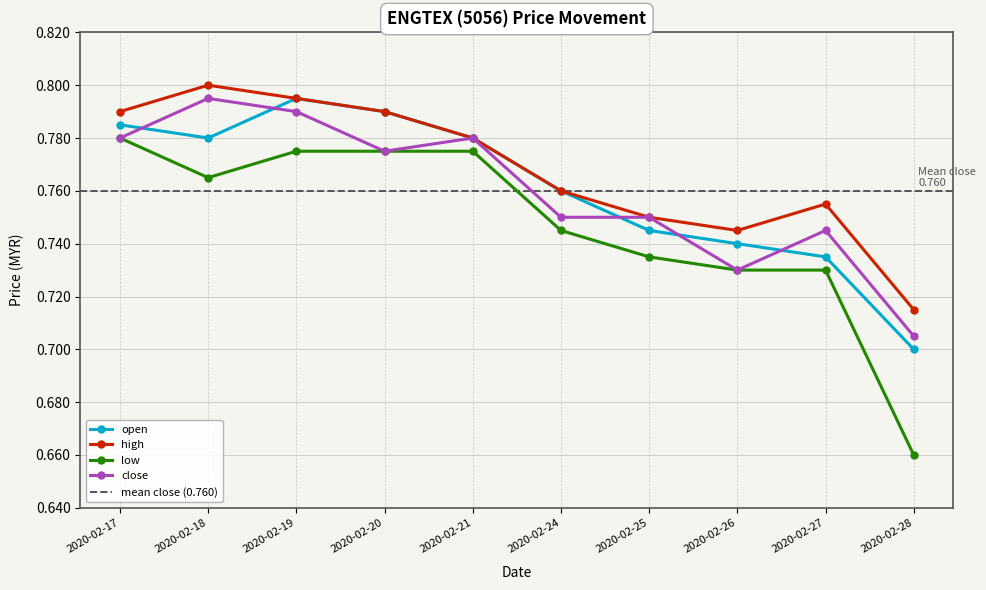

What is the value of the close point at the 10th from the left?

0.7